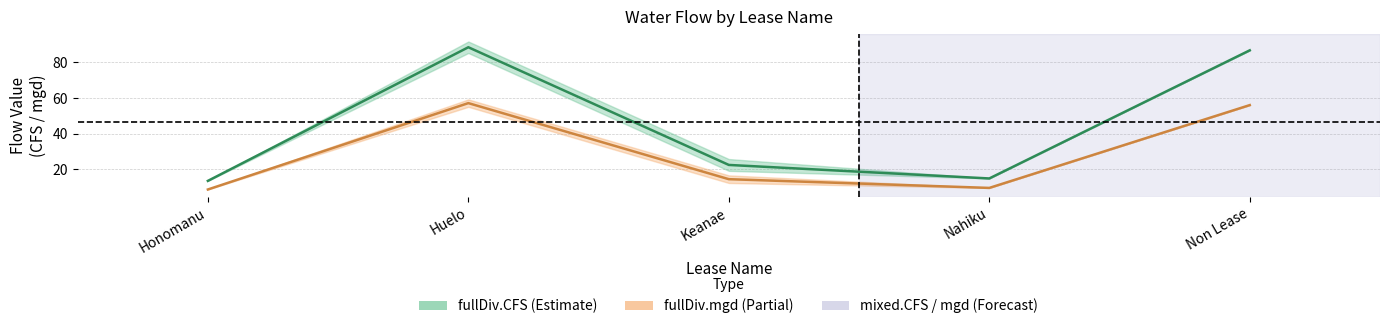

How many series are shown in this chart?

2